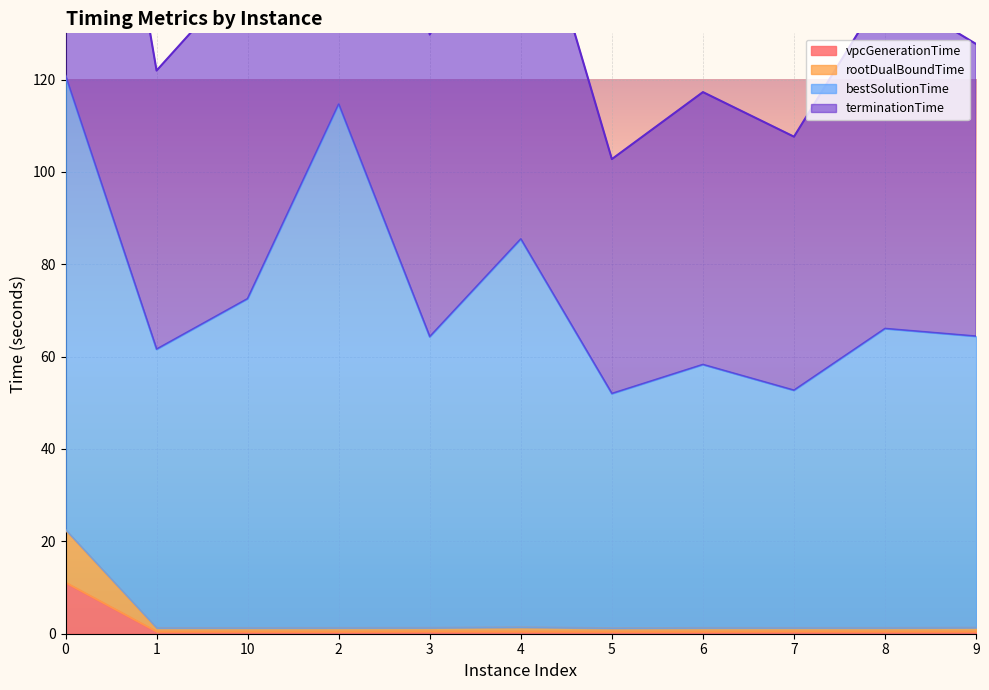

What is the sum of all vpcGenerationTime values?

15.6